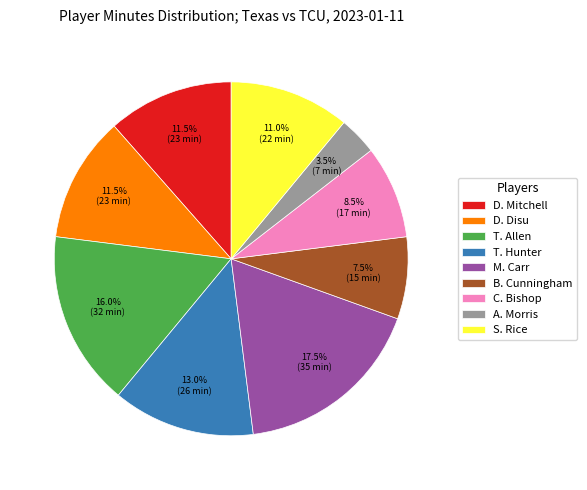

What portion of the pie excludes M. Carr?

82.5%